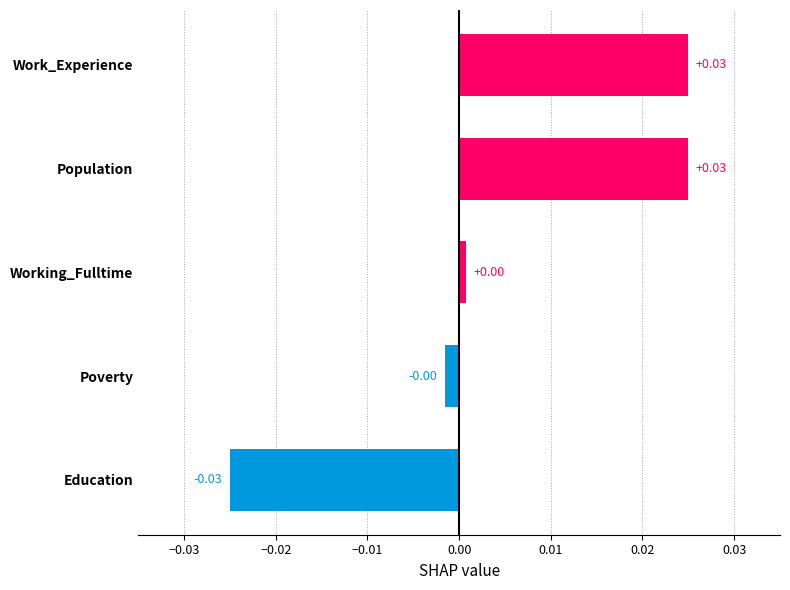

Which category has the lowest value across all series?

Education